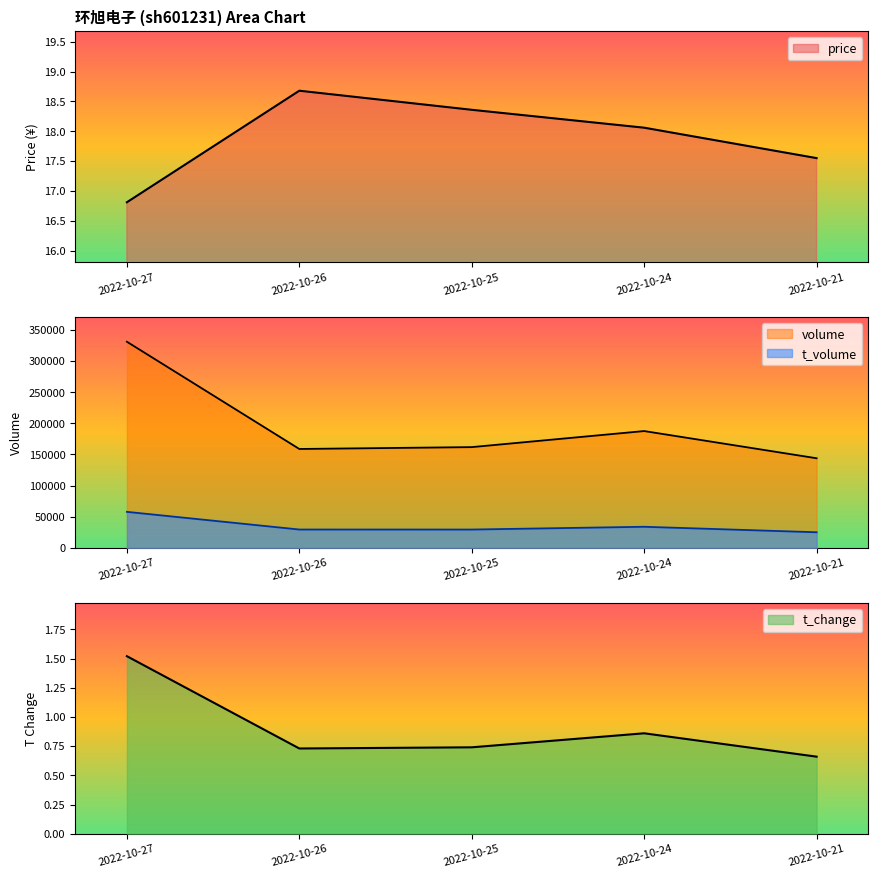

True or false: t_change and price cross at least once.

False